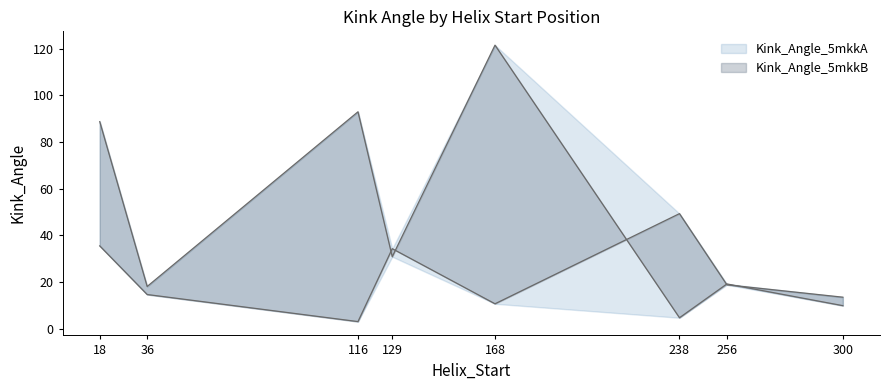

Where do Kink_Angle_5mkkA and Kink_Angle_5mkkB first cross each other?

116 and 129